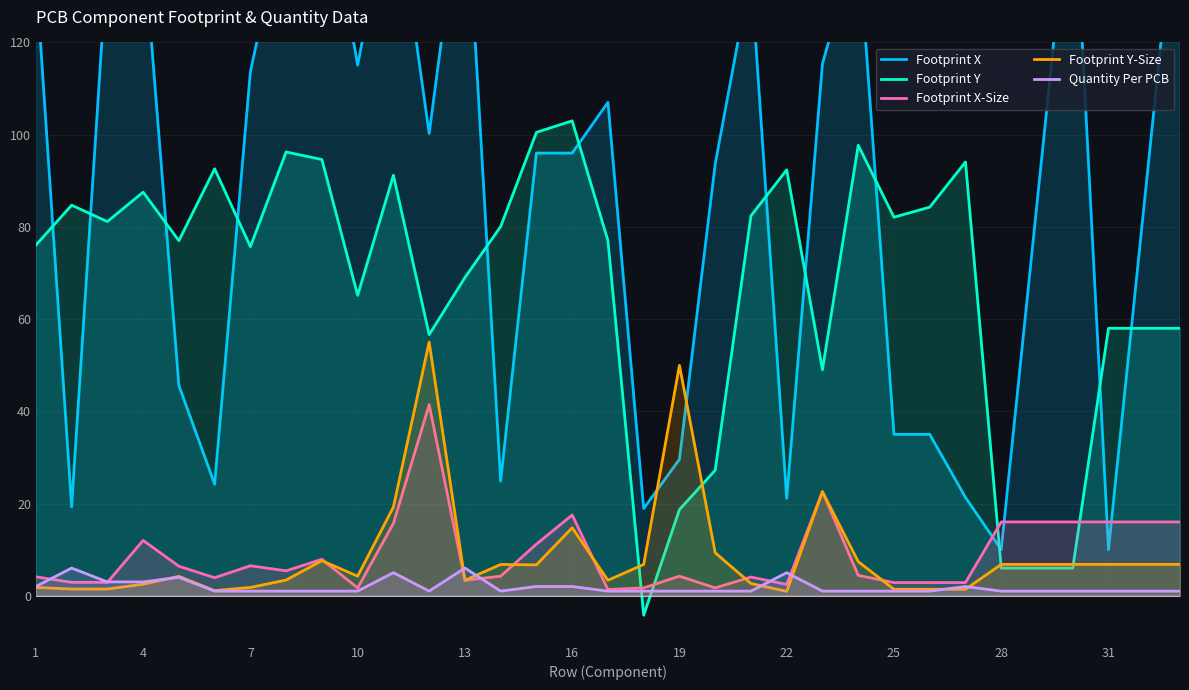

What is the smallest value displayed?

-4.2